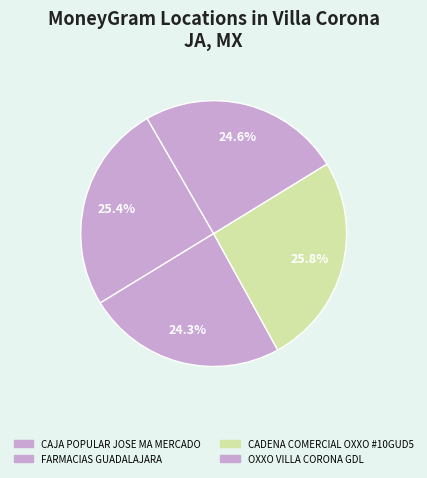

Is there any slice that represents more than half of the pie?

No